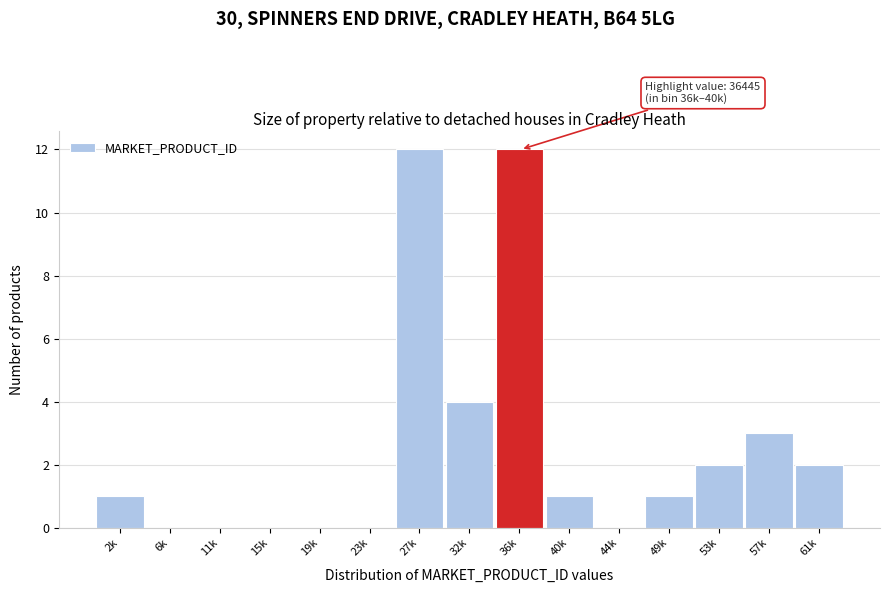

Reading right to left, transcribe all the data shown in this chart.

61k=2	57k=3	53k=2	49k=1	44k=0	40k=1	36k=12	32k=4	27k=12	23k=0	19k=0	15k=0	11k=0	6k=0	2k=1